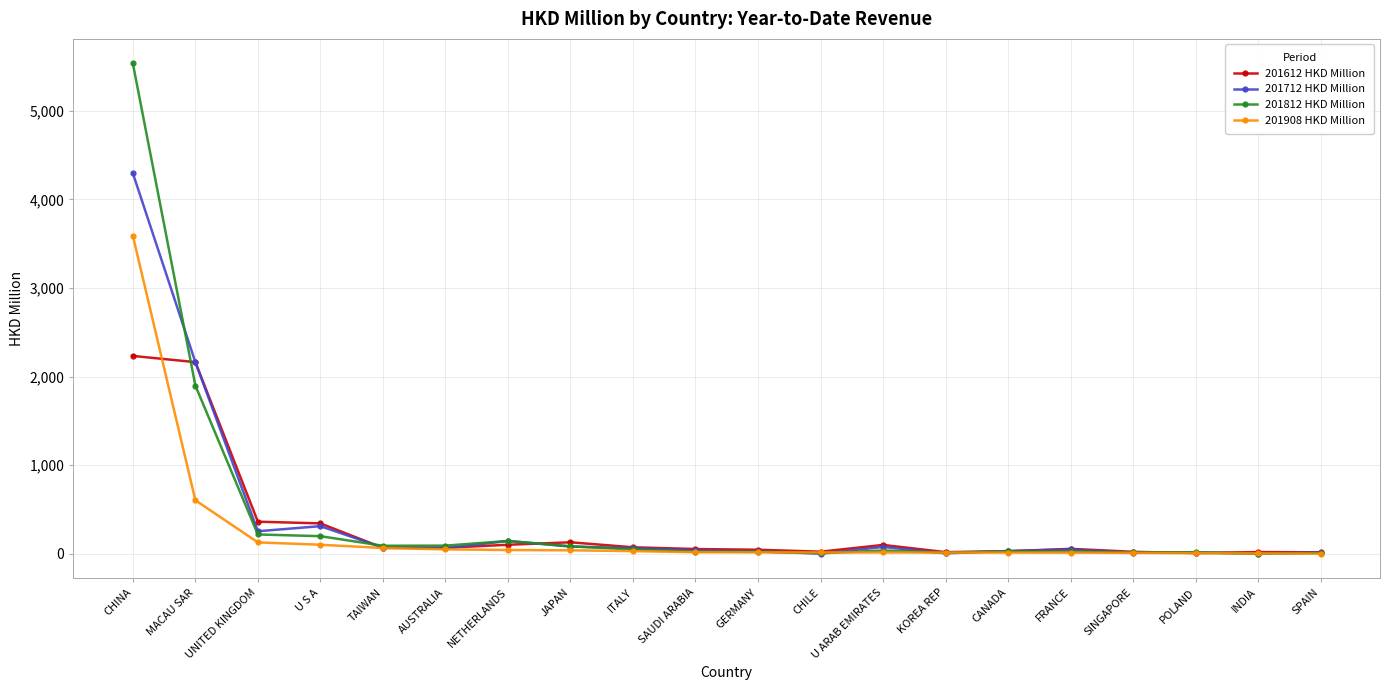

What is the total value across all series at MACAU SAR?

6833.4